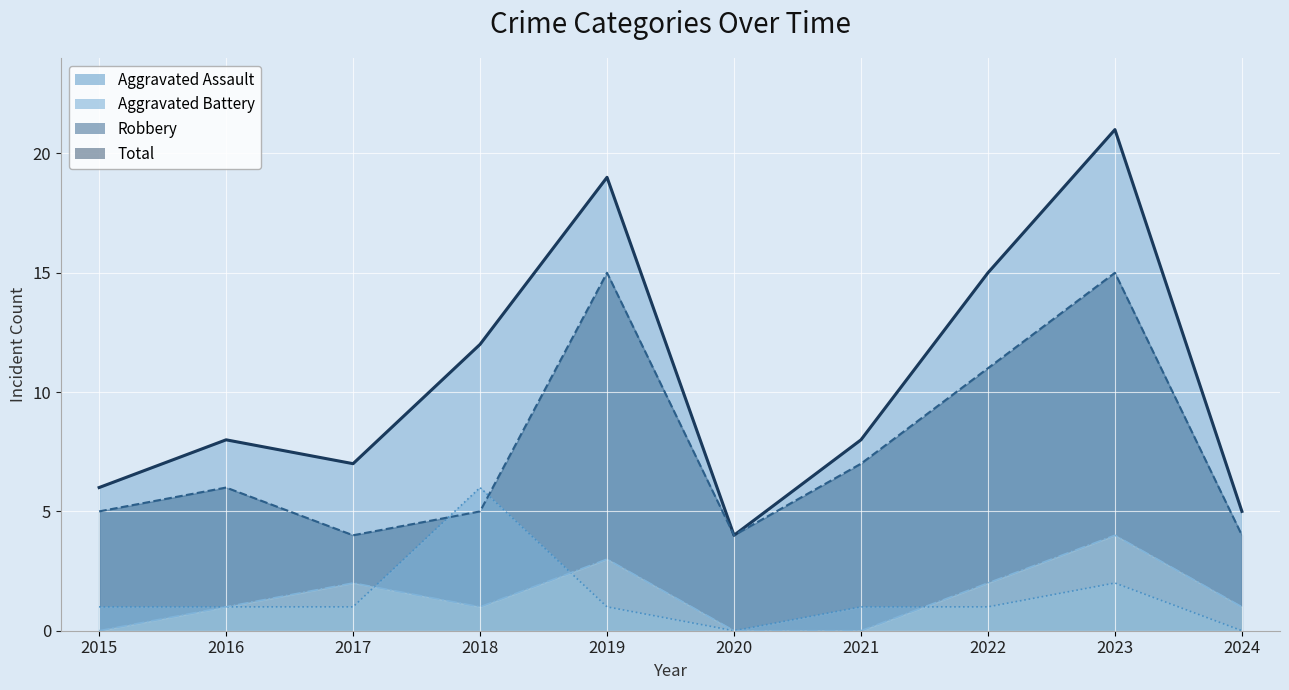

Reading right to left, what are all the values shown in this chart?

Aggravated Assault: 2024=1	2023=4	2022=2	2021=0	2020=0	2019=3	2018=1	2017=2	2016=1	2015=0
Aggravated Battery: 2024=0	2023=2	2022=1	2021=1	2020=0	2019=1	2018=6	2017=1	2016=1	2015=1
Robbery: 2024=4	2023=15	2022=11	2021=7	2020=4	2019=15	2018=5	2017=4	2016=6	2015=5
Total: 2024=5	2023=21	2022=15	2021=8	2020=4	2019=19	2018=12	2017=7	2016=8	2015=6